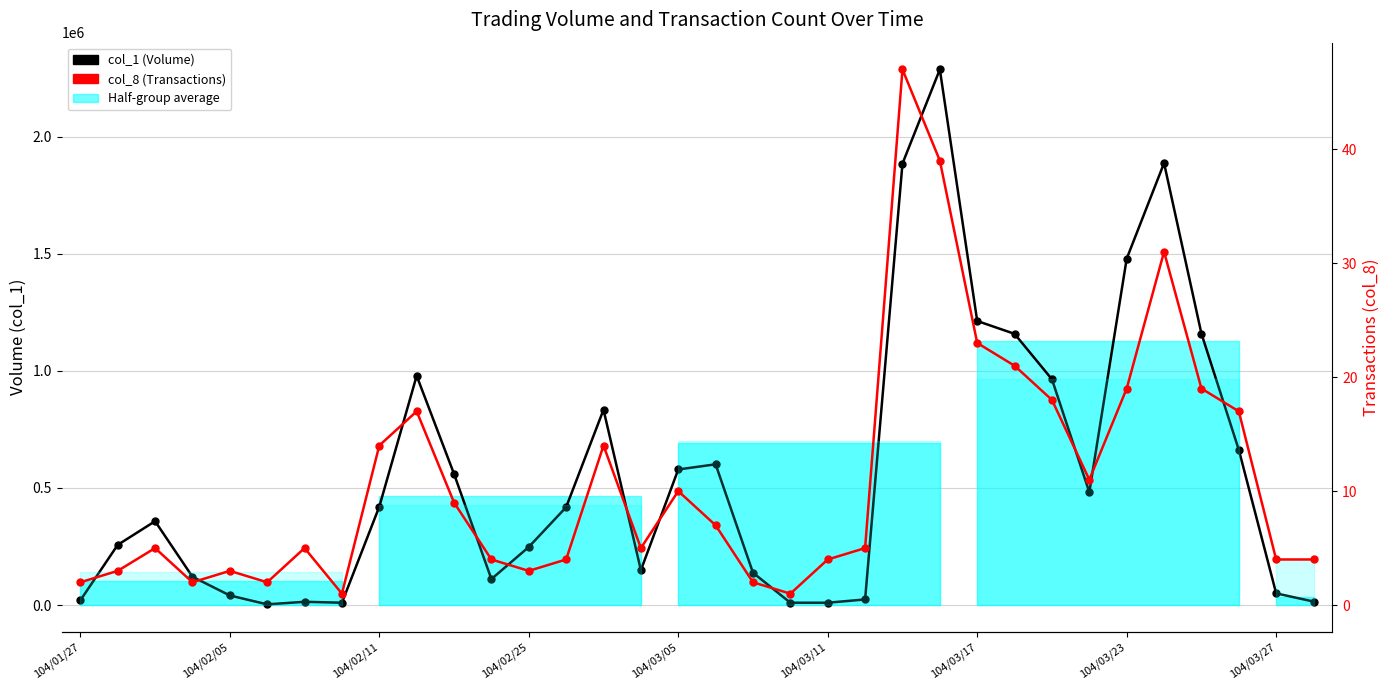

The col_1 (Volume) series shows 2287000 at 23. True or false?

True